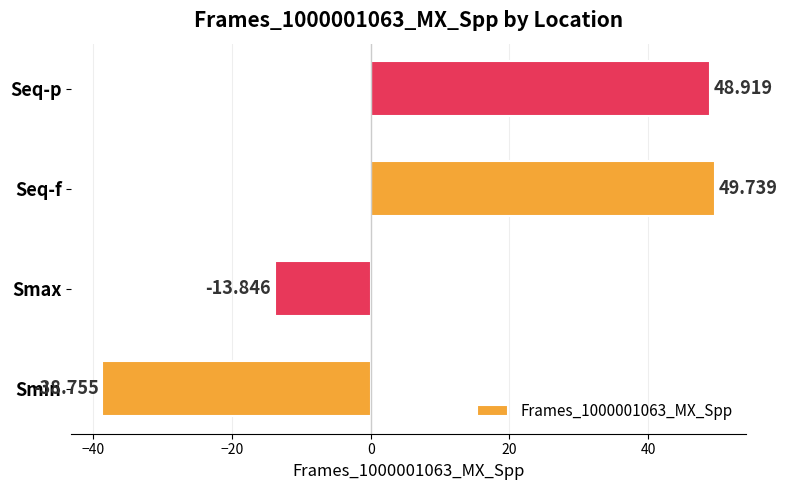

What is the maximum value shown in the chart?

49.7